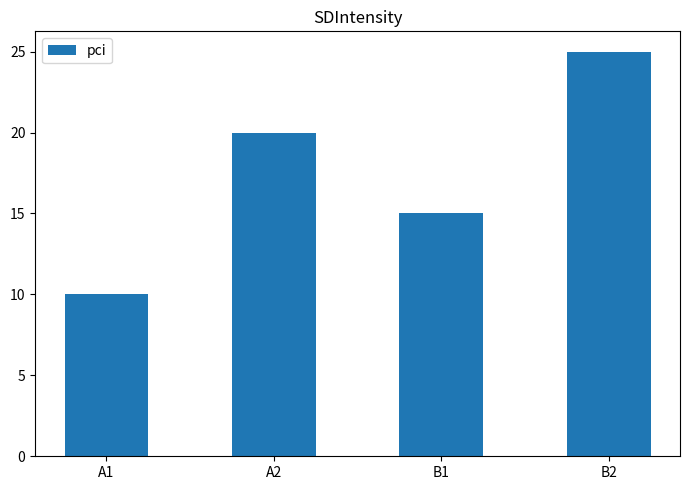

What is the difference between the second highest and second lowest values?

5